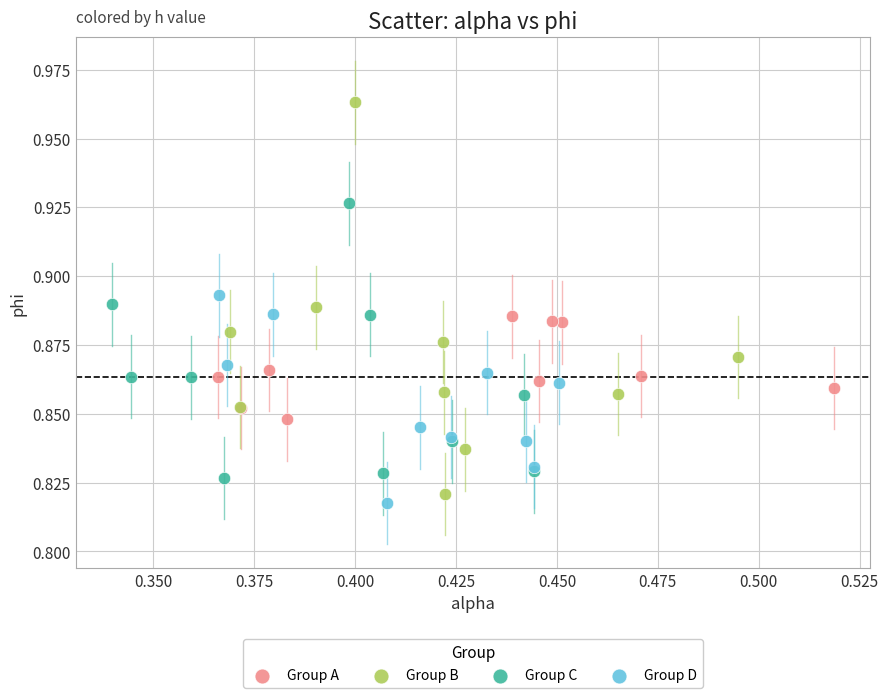

Which series reaches the maximum Y coordinate?

Group B